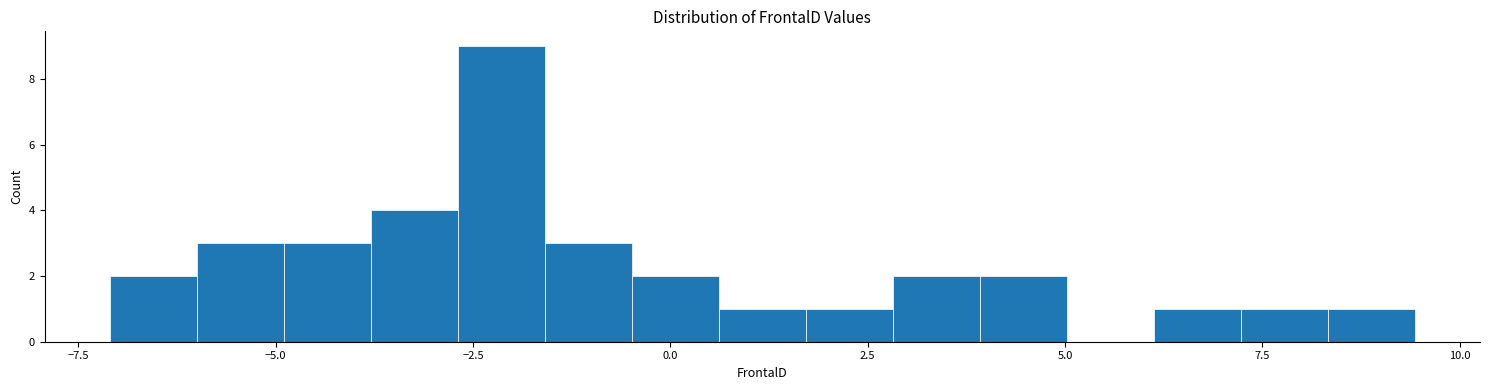

Read against the x-axis, roughly where is the centre of the tallest bar?

-2.0